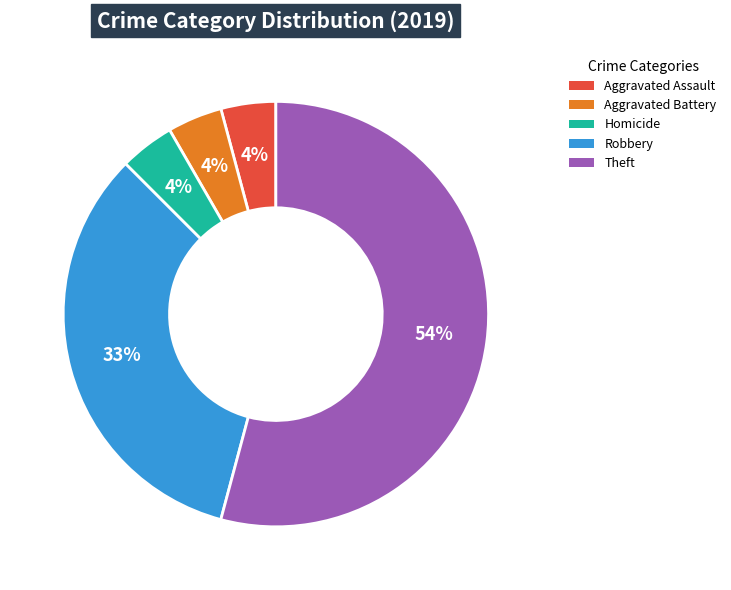

To the nearest percent, what is the average slice percentage?

20%